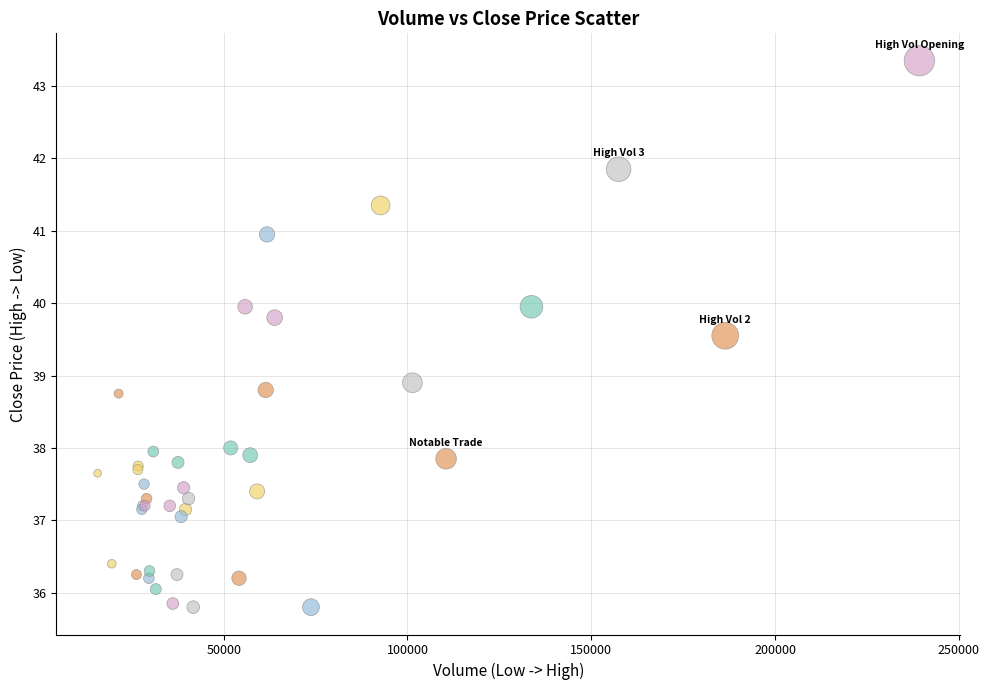

What Y value in the scatter plot is closest to 39?

38.9